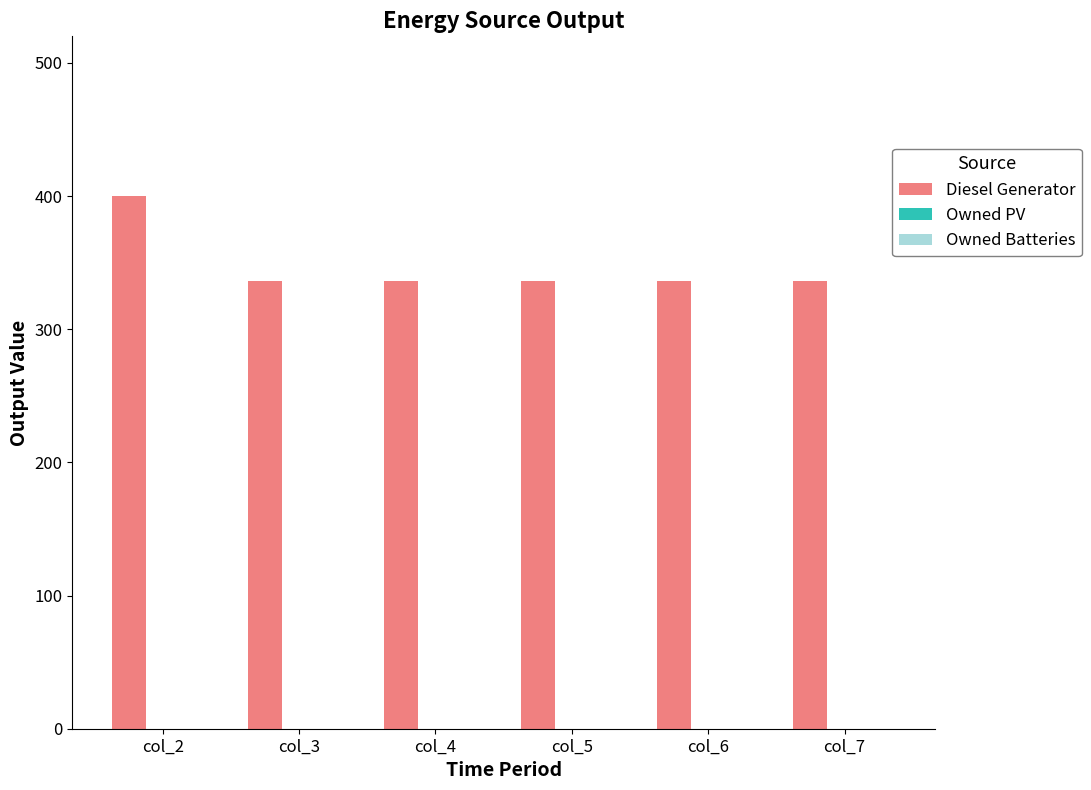

What is the change in value from col_2 to col_4?

-64